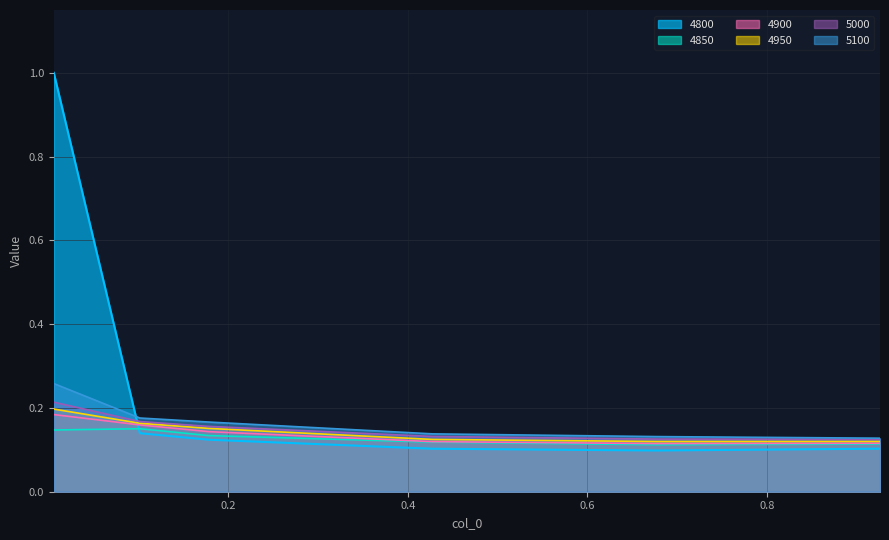

What is the value of the 4850 point at the 2nd from the left?

0.2